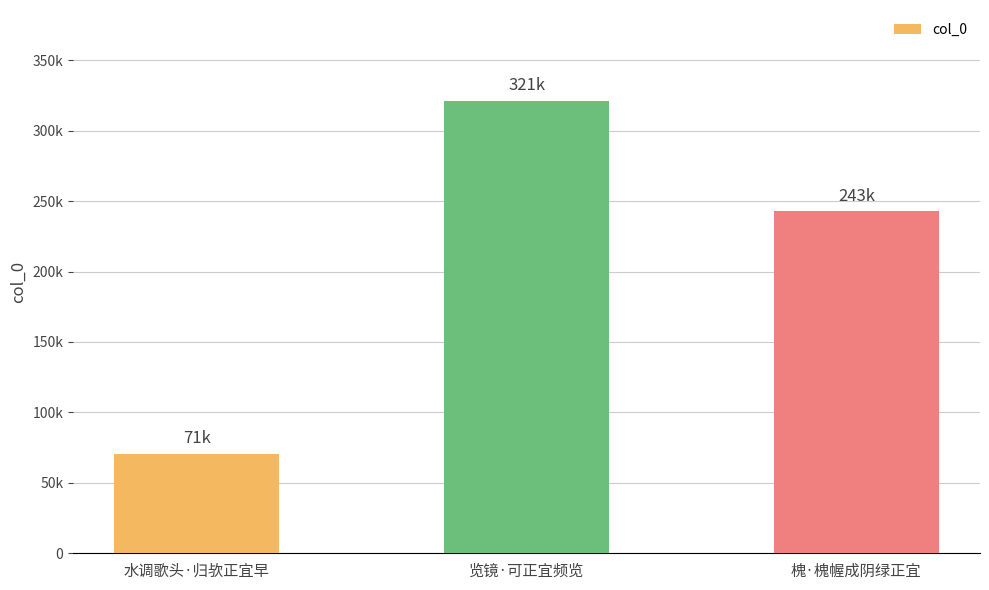

What is the maximum value shown in the chart?

321409